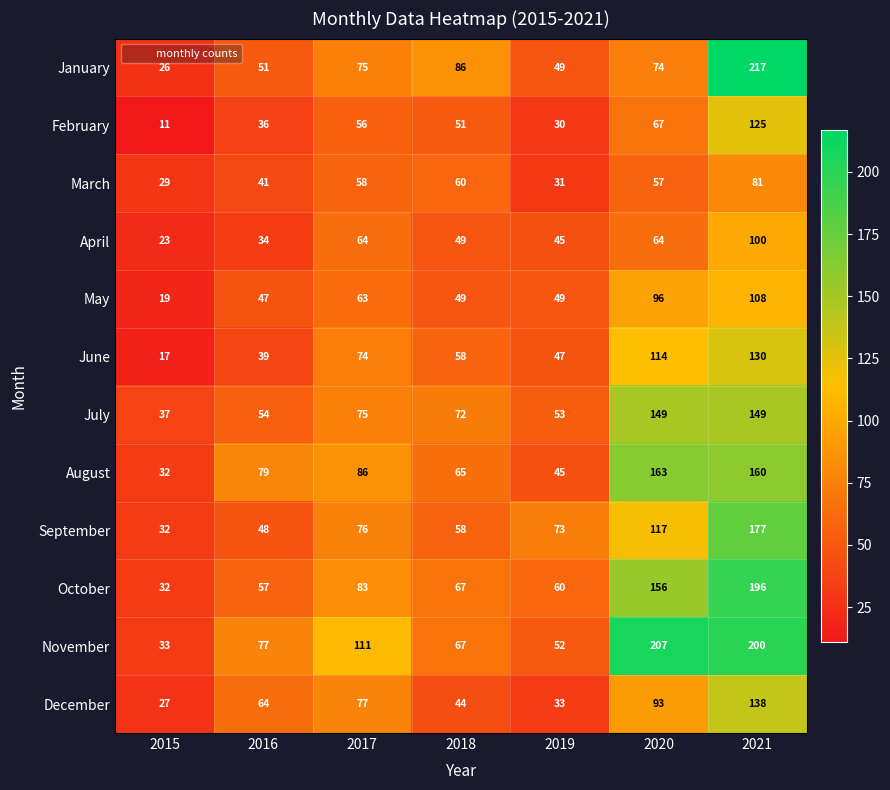

The March series shows 58 at 2017. True or false?

True